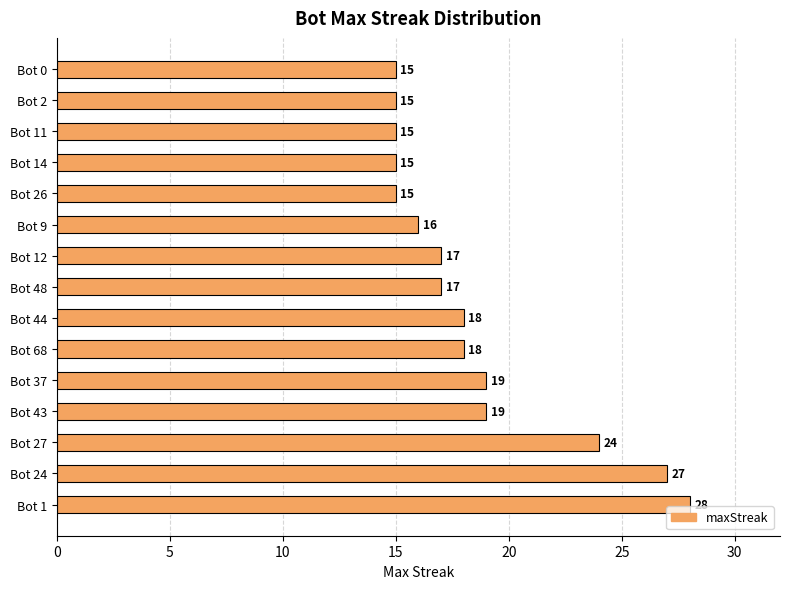

What is the change in value from Bot 44 to Bot 11?

-3